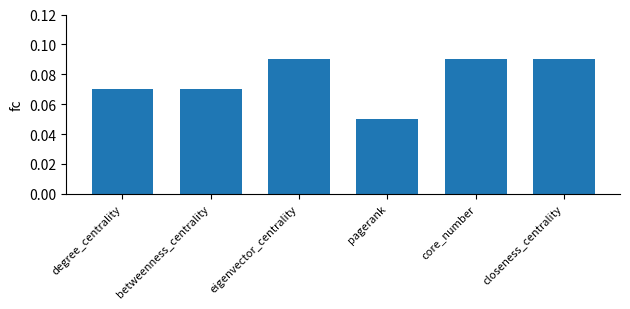

The chart shows a value of 0.0 at eigenvector_centrality. True or false?

False